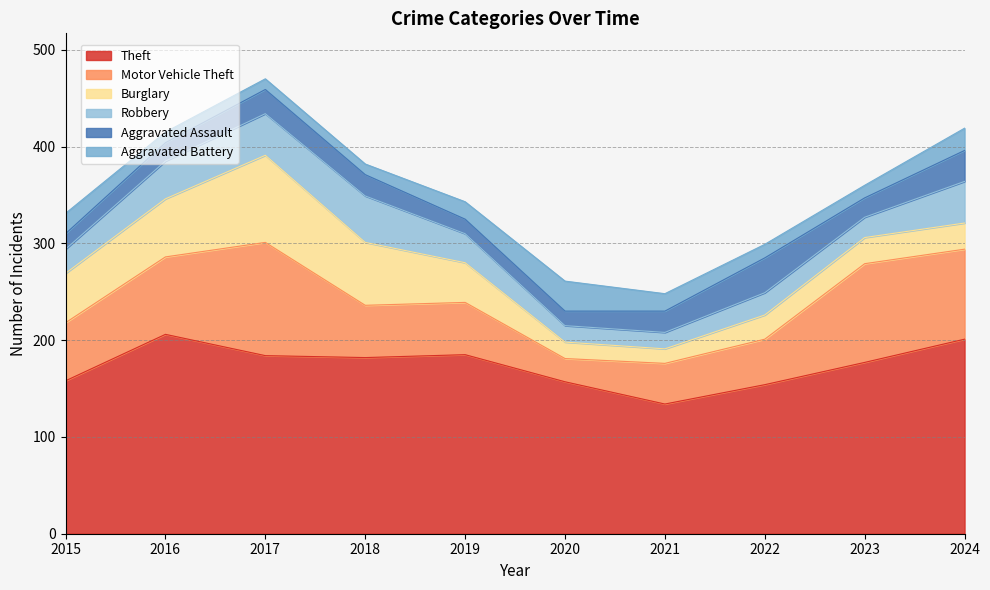

True or false: Burglary has more than 0 interior local peaks.

True